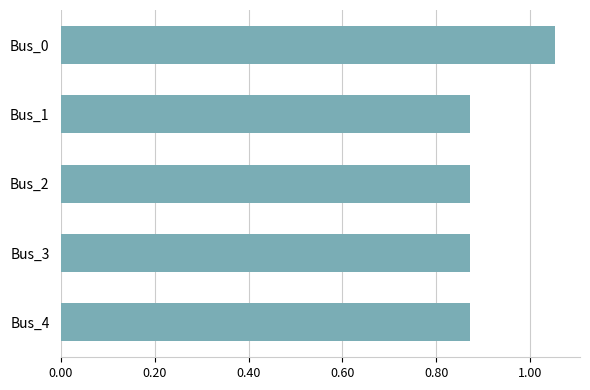

Is it true that the value at Bus_3 is 1.3?

False